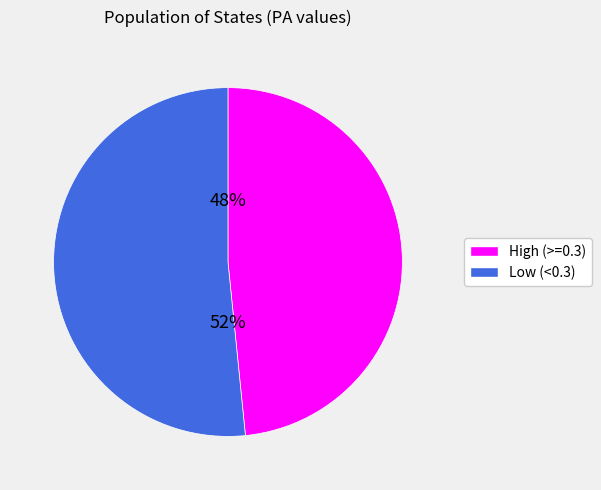

Does any single category account for the majority?

Yes